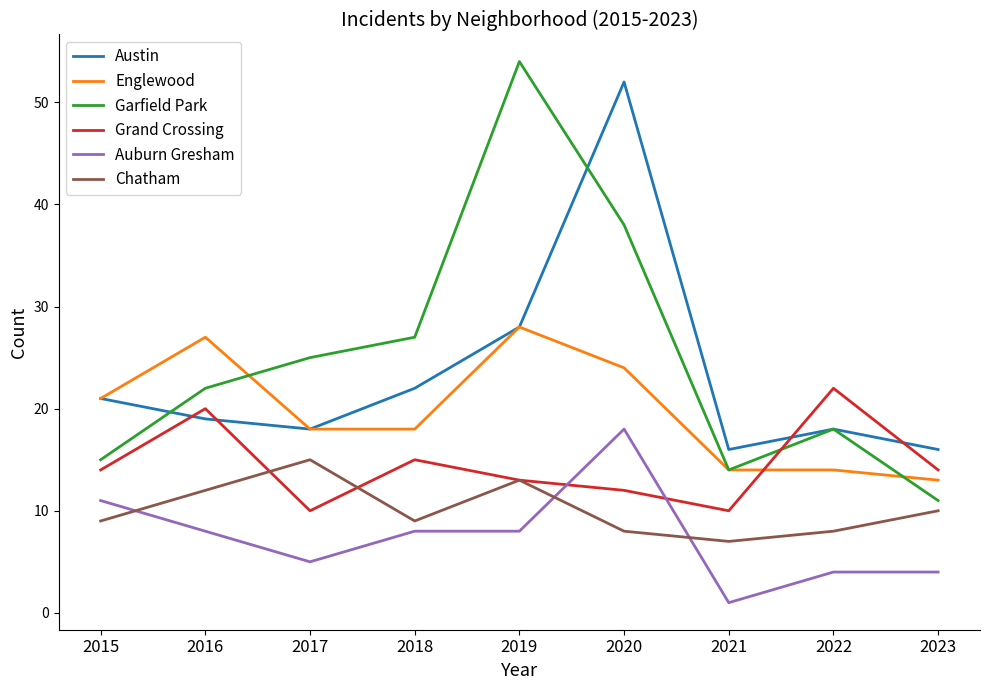

What is the average value of the Chatham series?

10